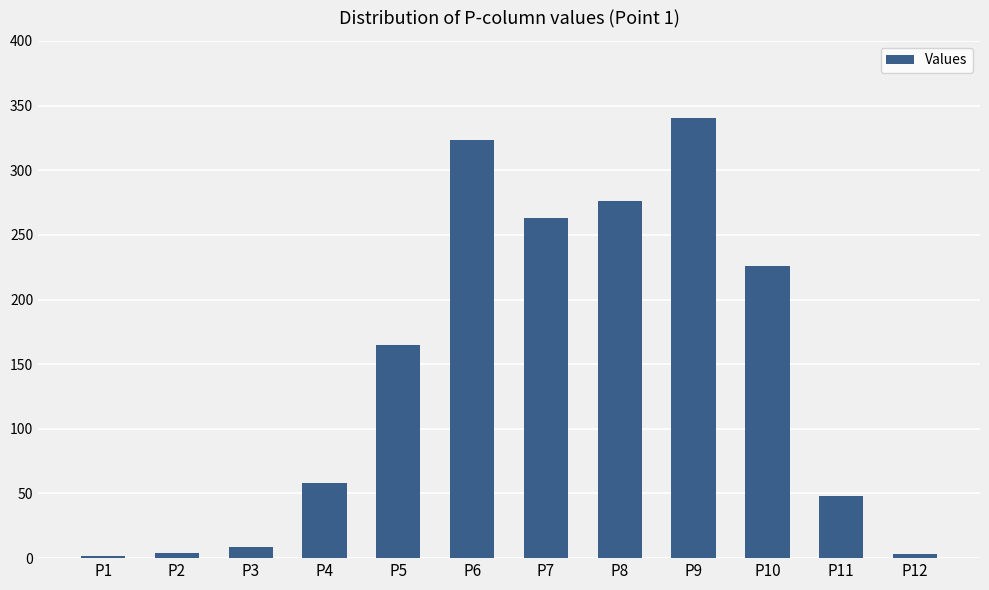

Approximately how many times larger is the value at P6 compared to P11?

6.7